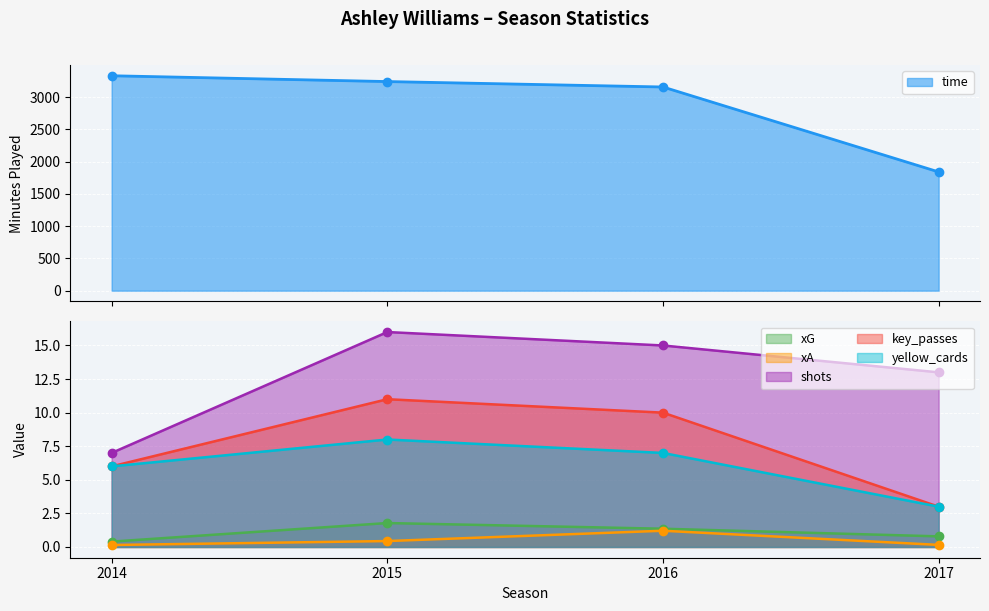

How many data points in xG are less than 1?

2